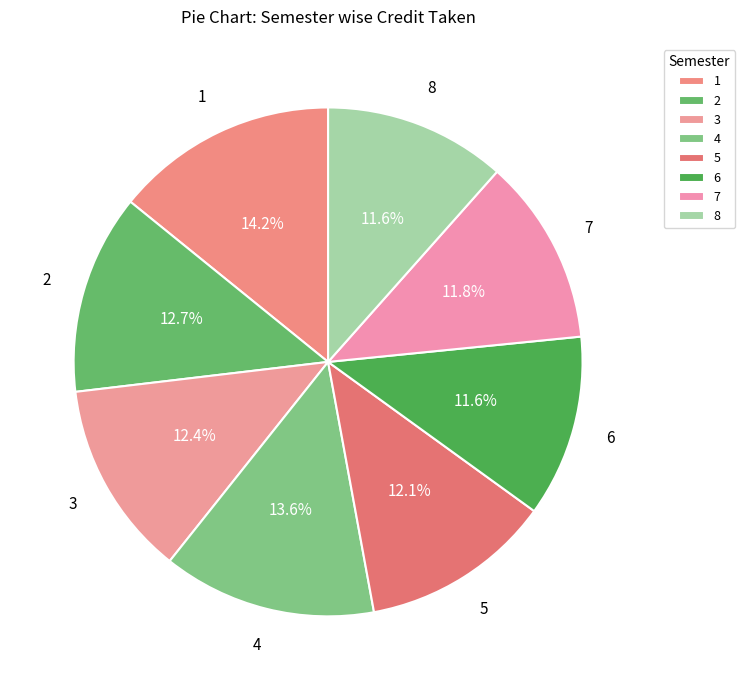

Count the number of slices in the pie.

8